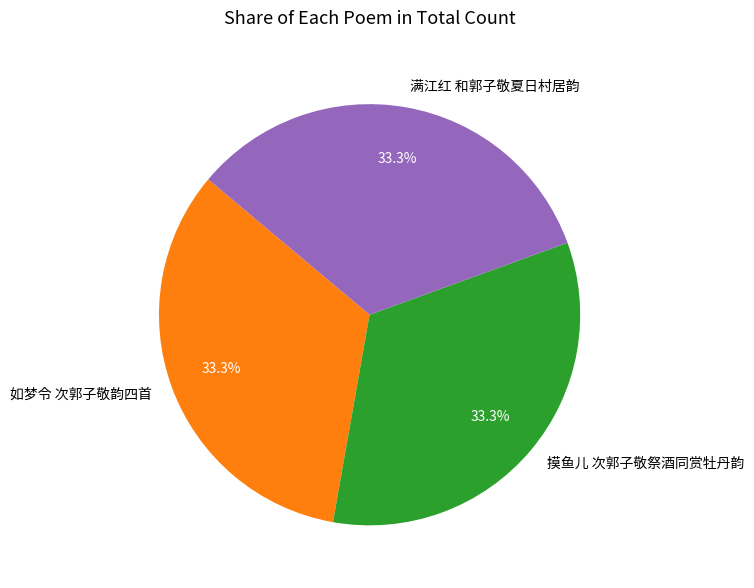

Count the number of slices in the pie.

3